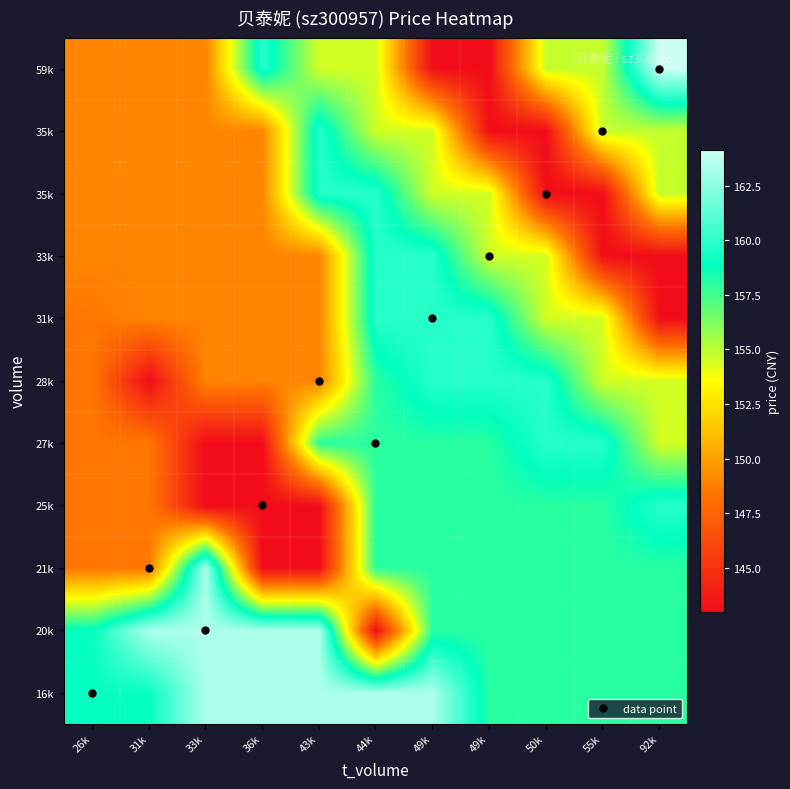

Count the number of data series in this chart.

11